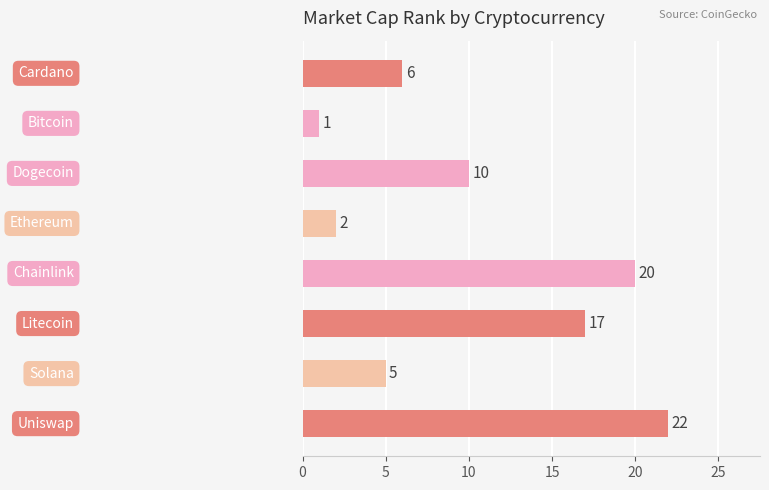

How many bars are there in total?

8